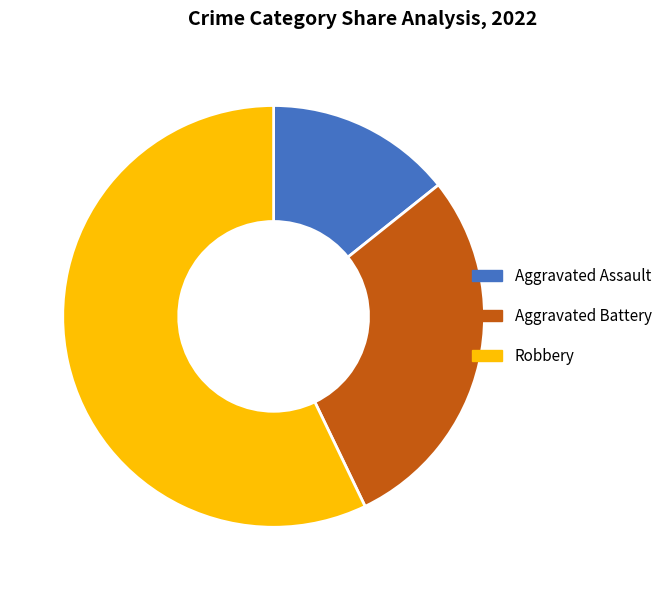

Is Aggravated Battery the majority of the pie?

No